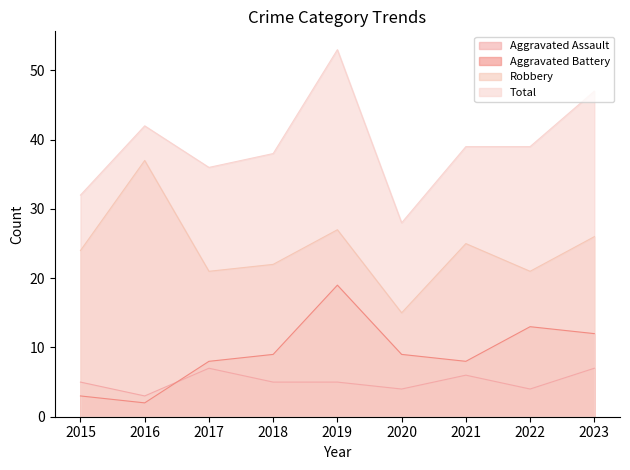

At which label does Total first exceed 39?

2016